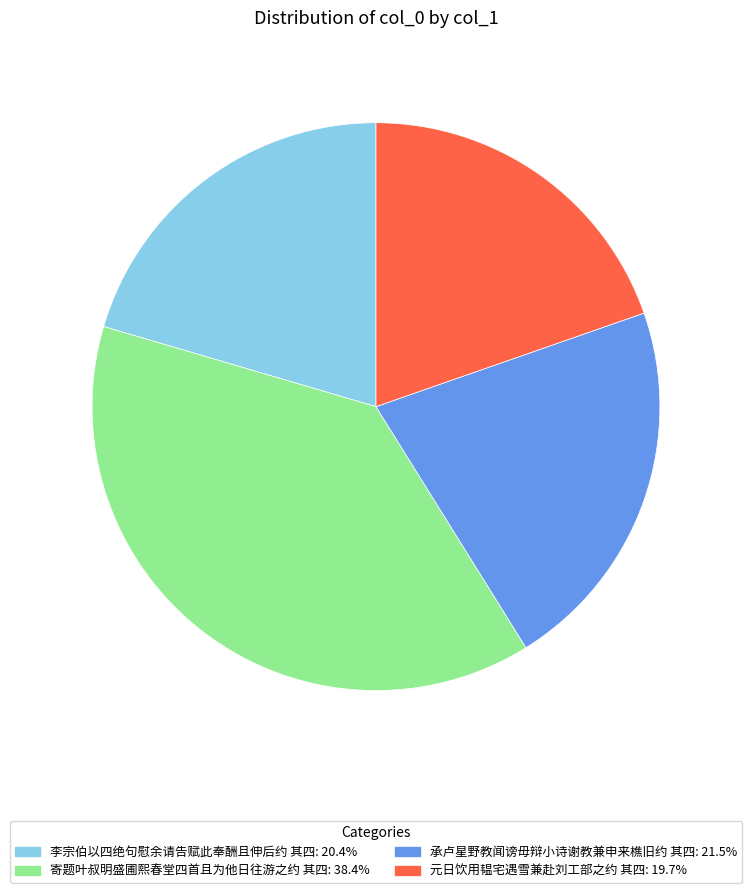

Is there a majority slice in this chart?

No